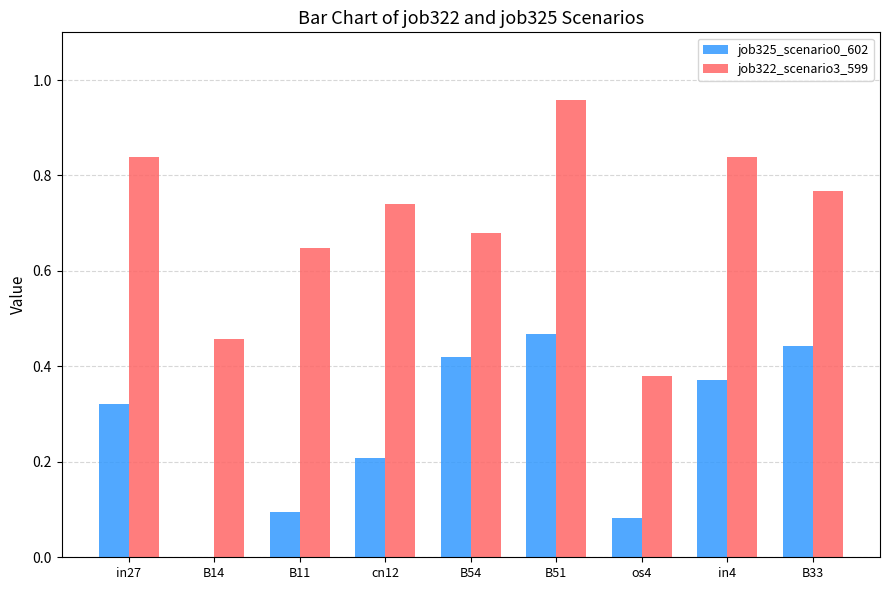

Is it true that job322_scenario3_599 equals 0.3 at in27?

False